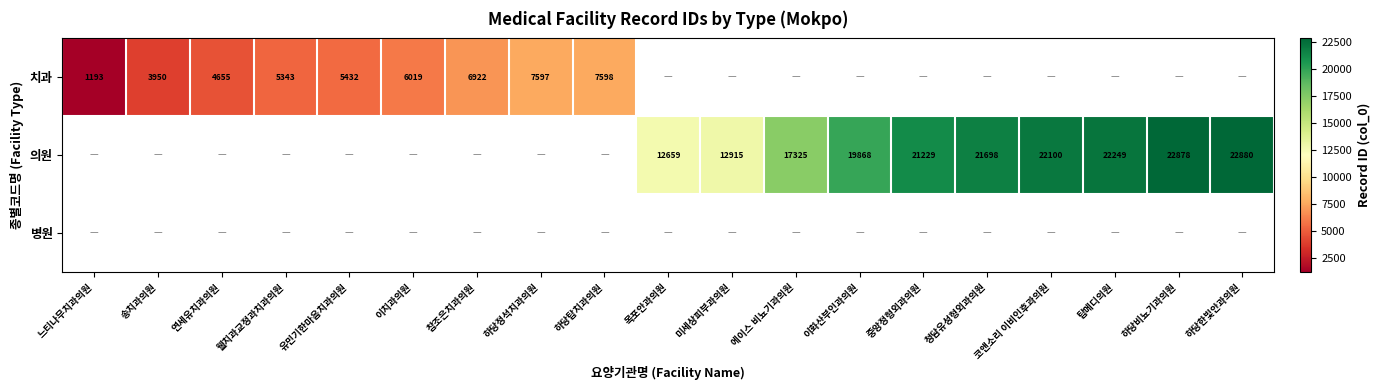

At how many categories does at least one series exceed 18635?

7